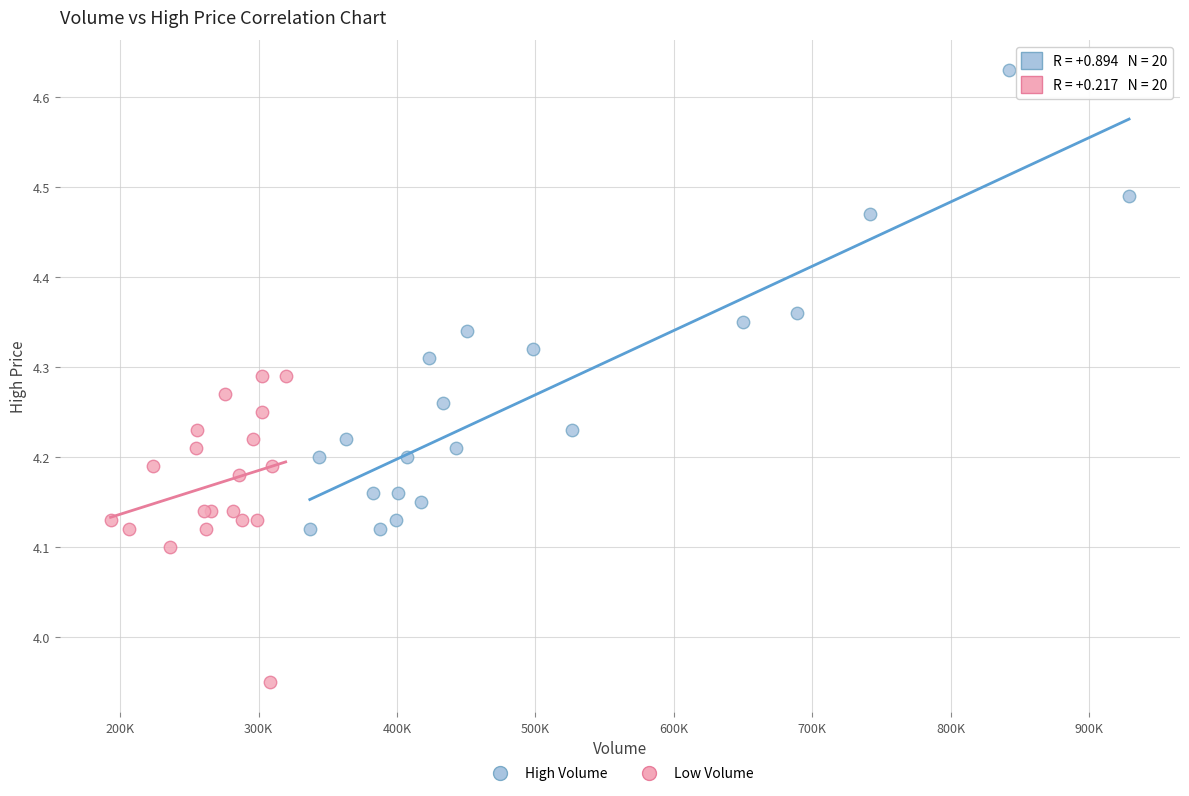

What are all the series names shown in the legend?

High Volume, Low Volume